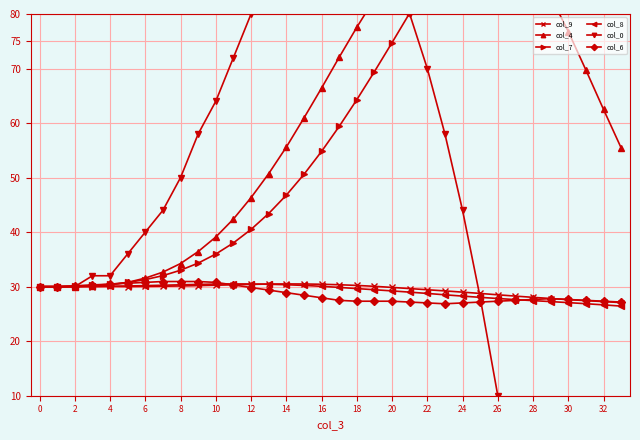

What is the maximum value for col_8?

30.5